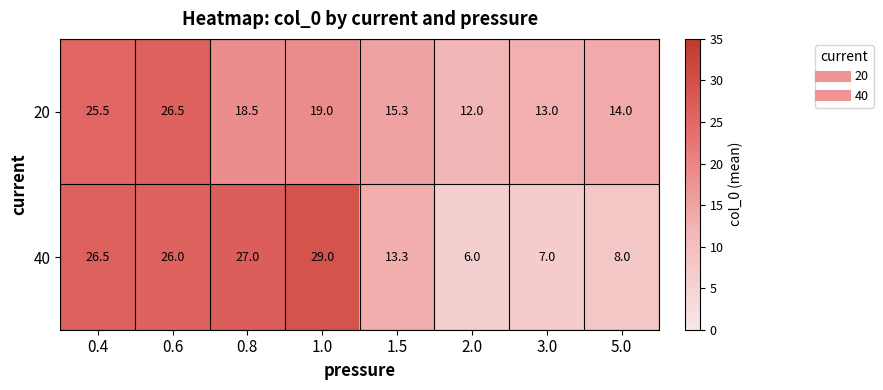

Which category has the lowest value in the 40 series?

2.0